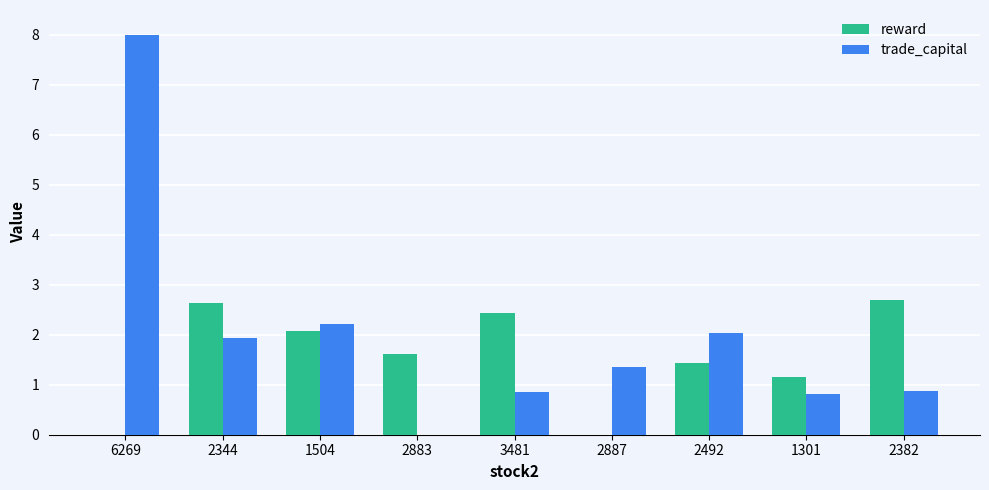

Reading right to left, what are all the values shown in this chart?

reward: 2.7	1.1	1.4	0.0	2.4	1.6	2.1	2.6	0.0
trade_capital: 0.9	0.8	2.0	1.3	0.9	0.0	2.2	1.9	8.0